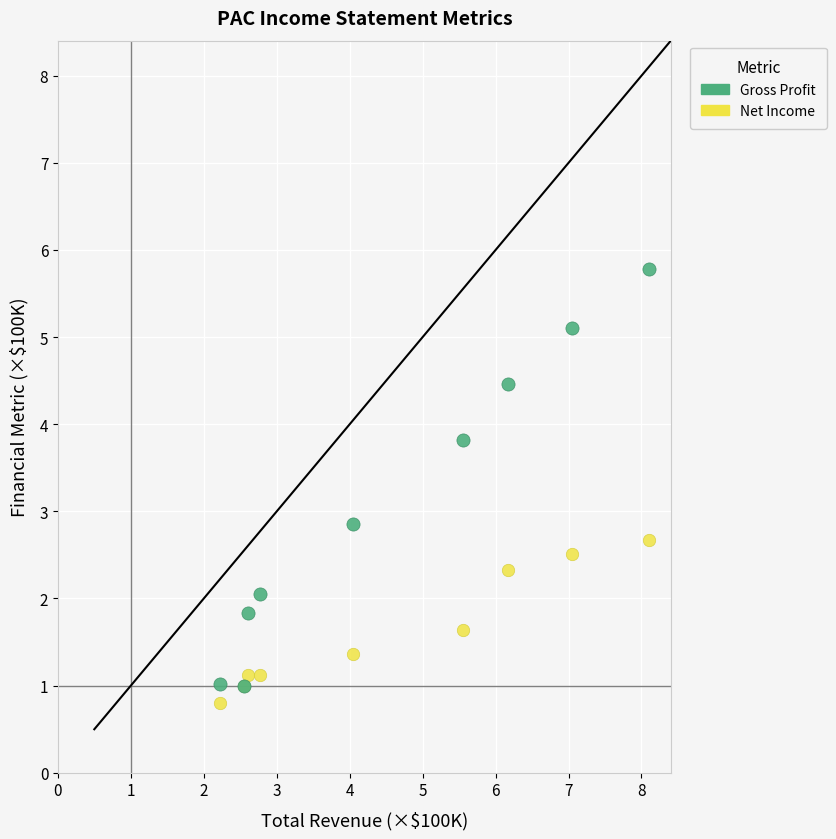

In the Gross Profit series, what Y value is closest to 3?

2.9